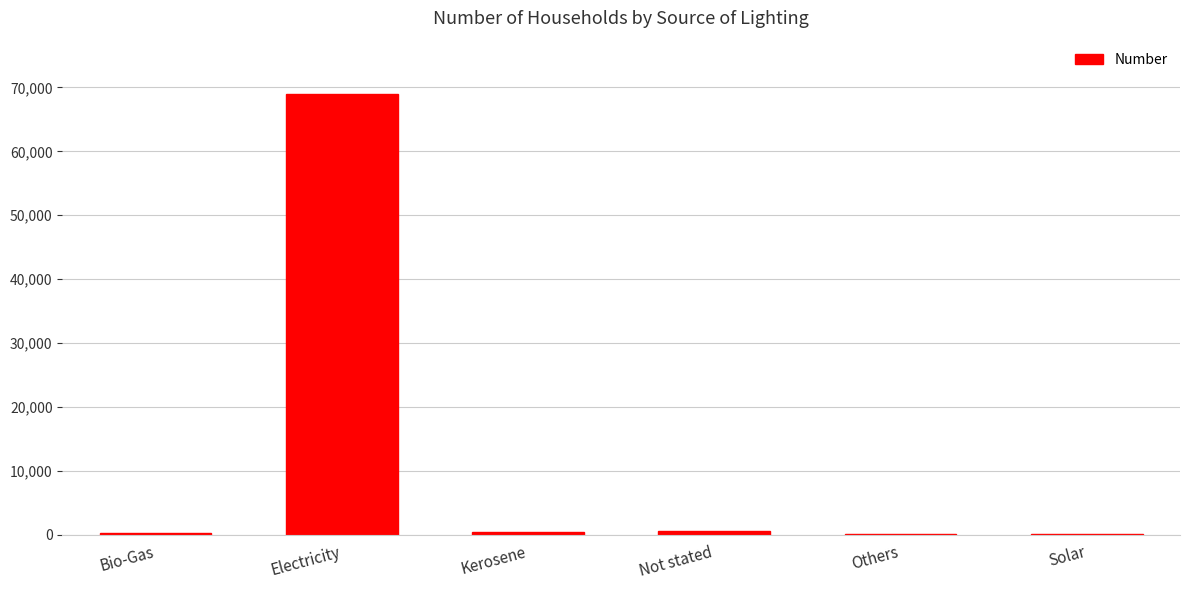

What is the sum of all values?

70256